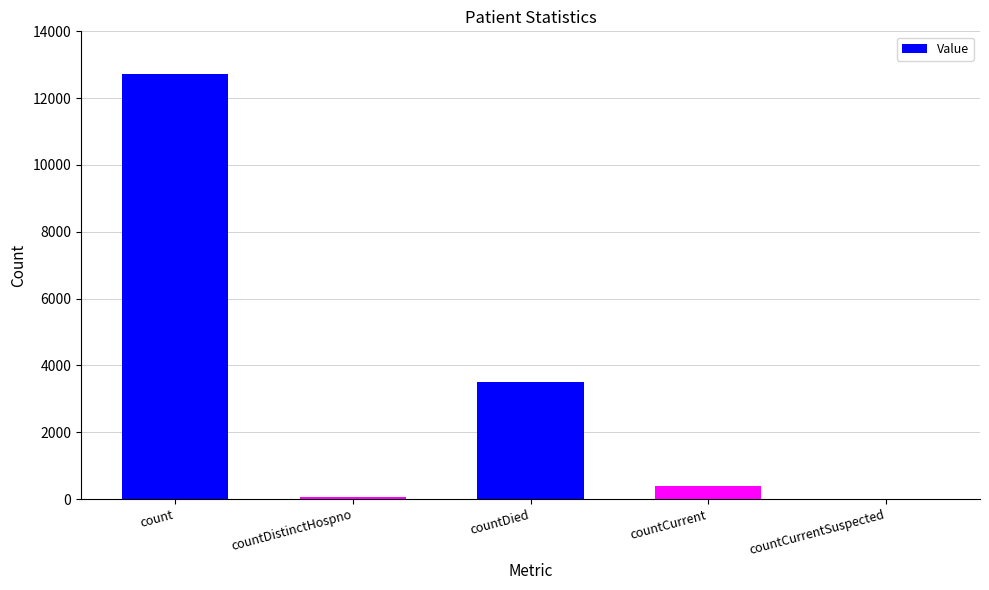

What is the ratio of the value at count to the value at countDied?

3.6